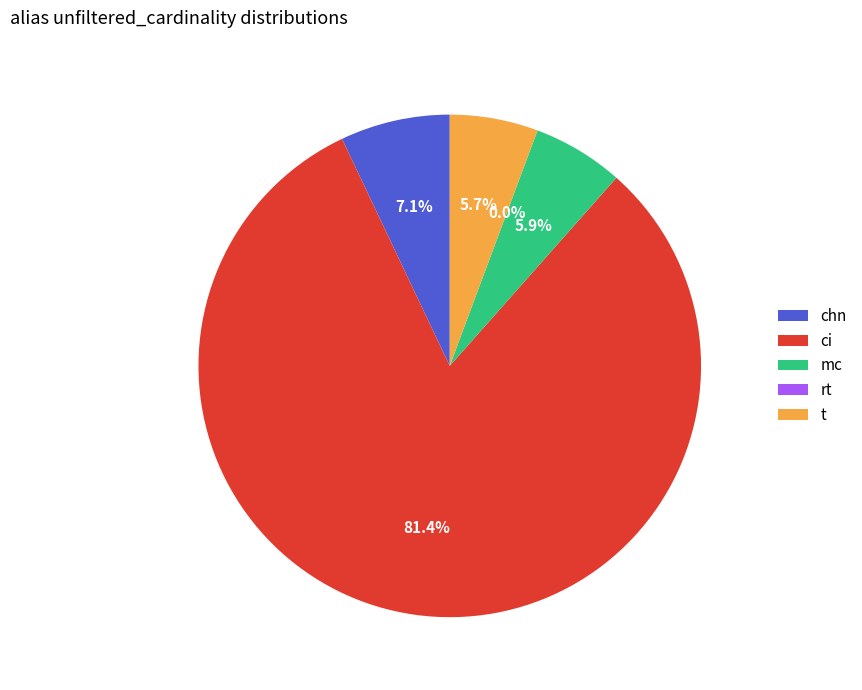

Combined, do ci and mc account for over 50%?

Yes